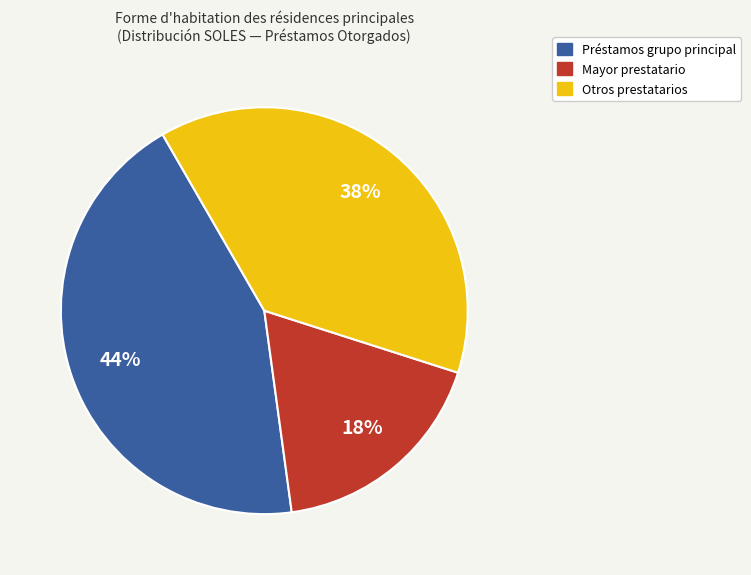

To the nearest percent, what is the average slice percentage?

33%